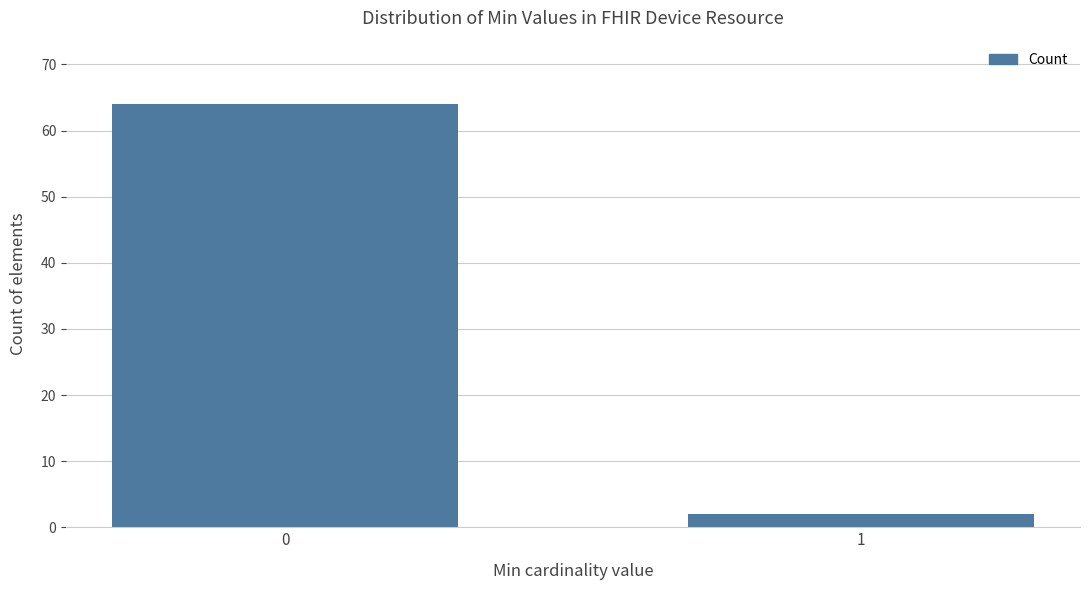

Reading left to right, list all the values displayed in this chart.

0=64	1=2